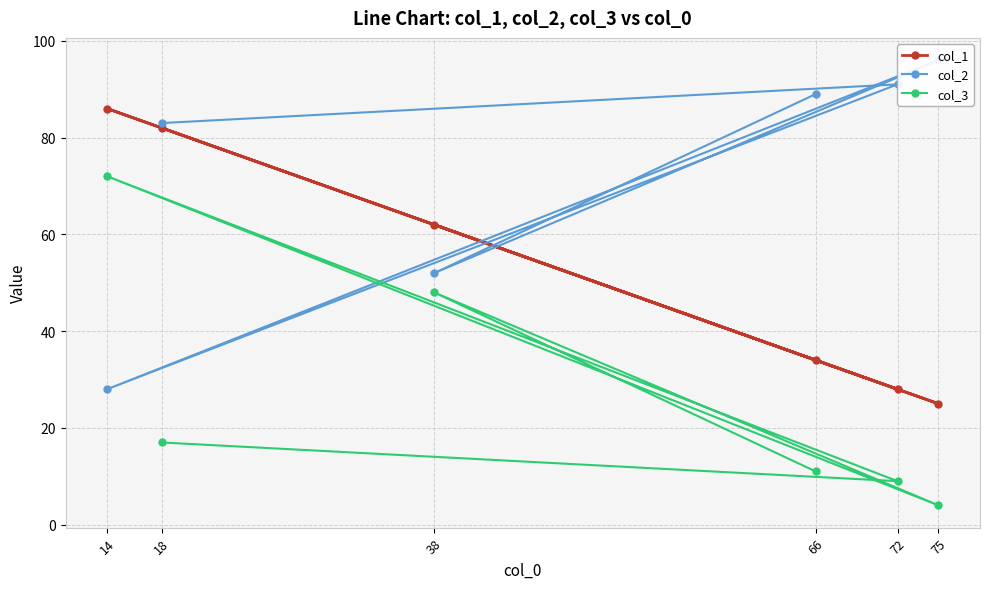

List the labels in order of col_2 value, smallest first.

14, 38, 18, 66, 72, 75